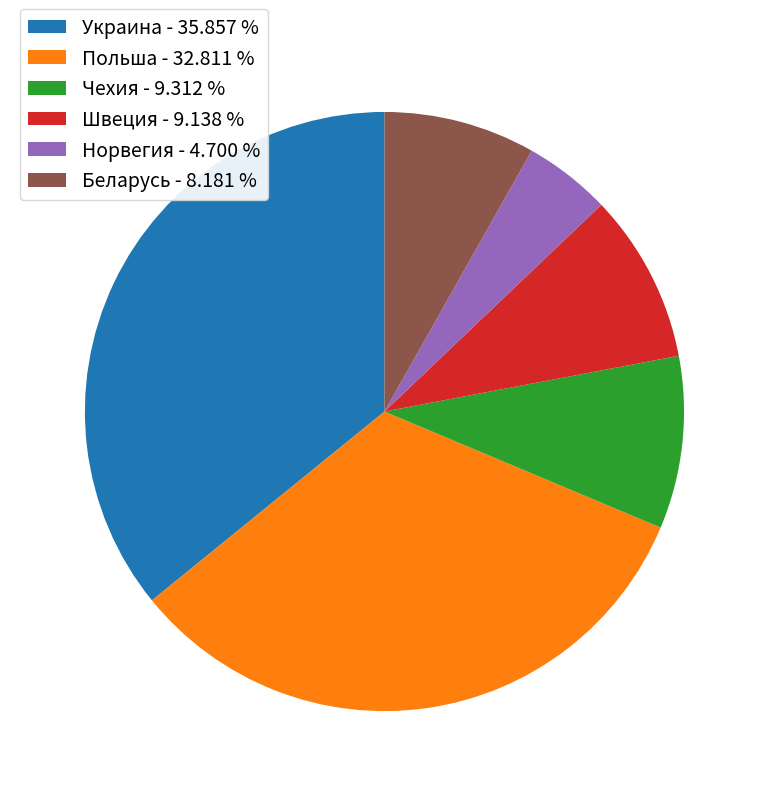

Is it true that Польша is 40% of the pie?

False